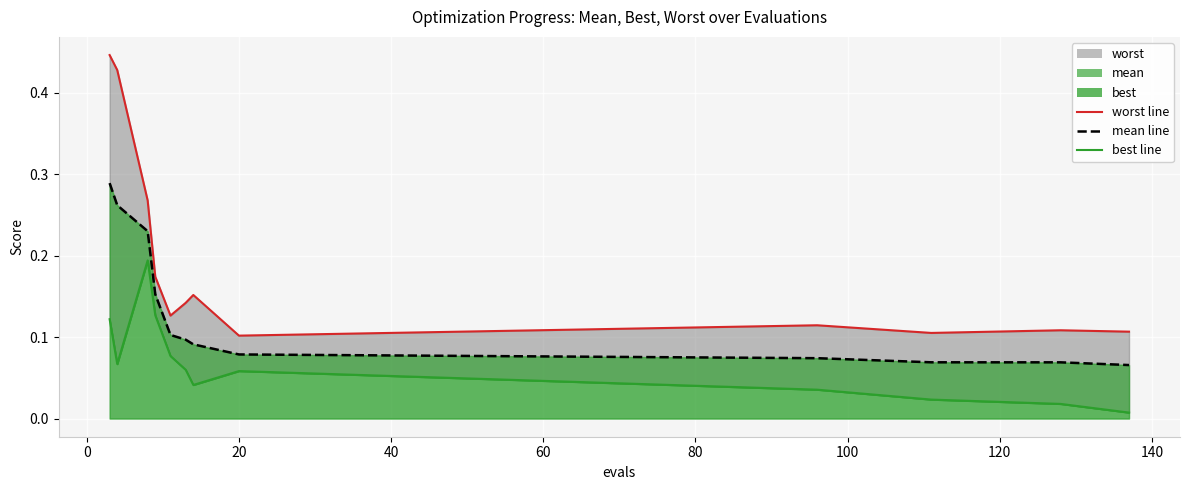

How many mean_line values are between 0 and 1?

12